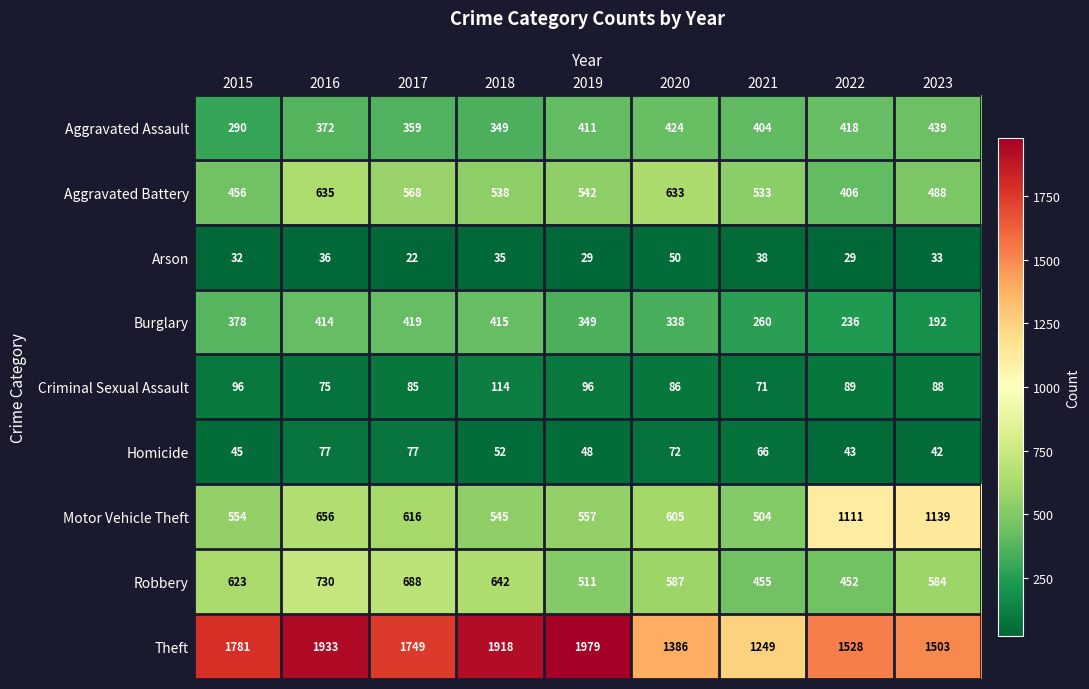

Rank the series at 2019 from lowest to highest value.

Arson, Homicide, Criminal Sexual Assault, Burglary, Aggravated Assault, Robbery, Aggravated Battery, Motor Vehicle Theft, Theft